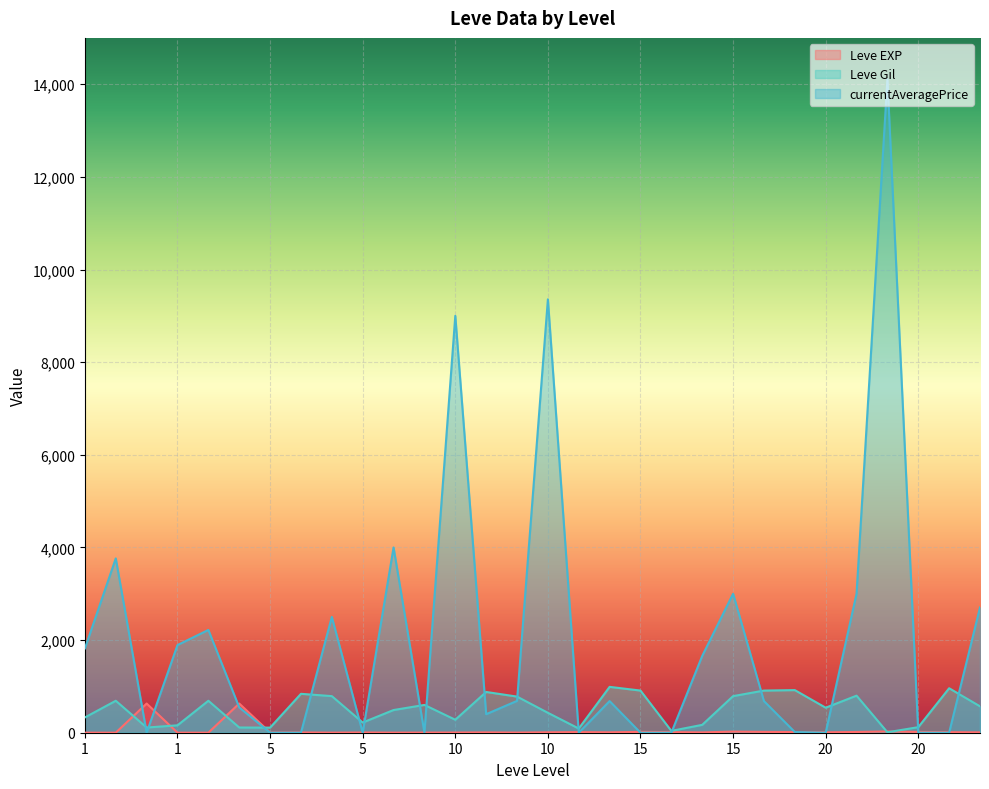

In Leve Gil, how many points are lower than both neighbors (excluding endpoints)?

8